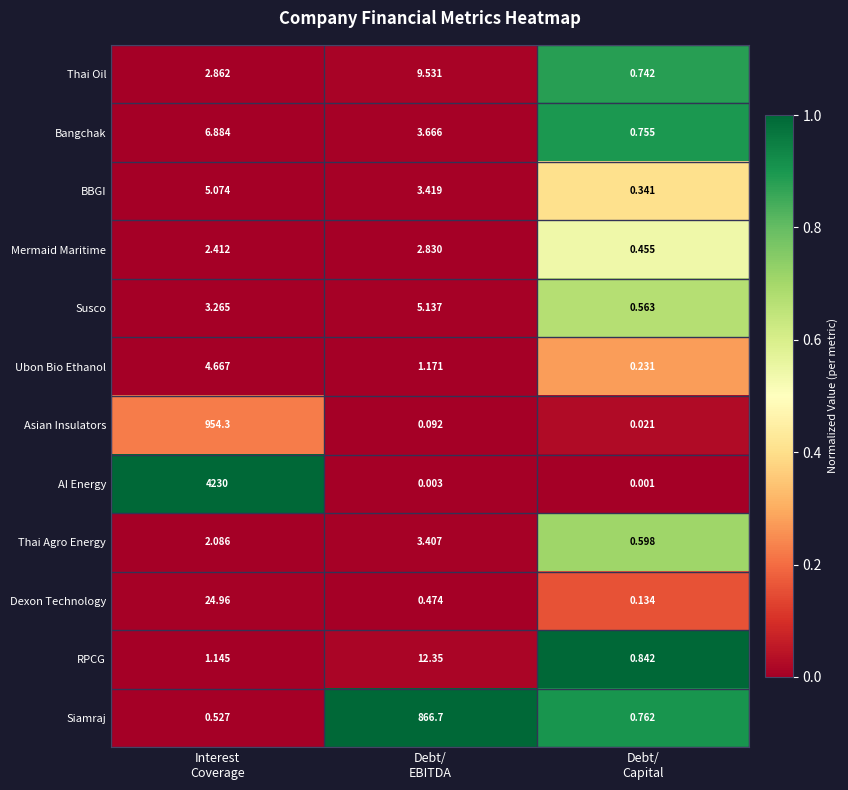

Which label corresponds to the smallest value in the chart?

Debt/
Capital